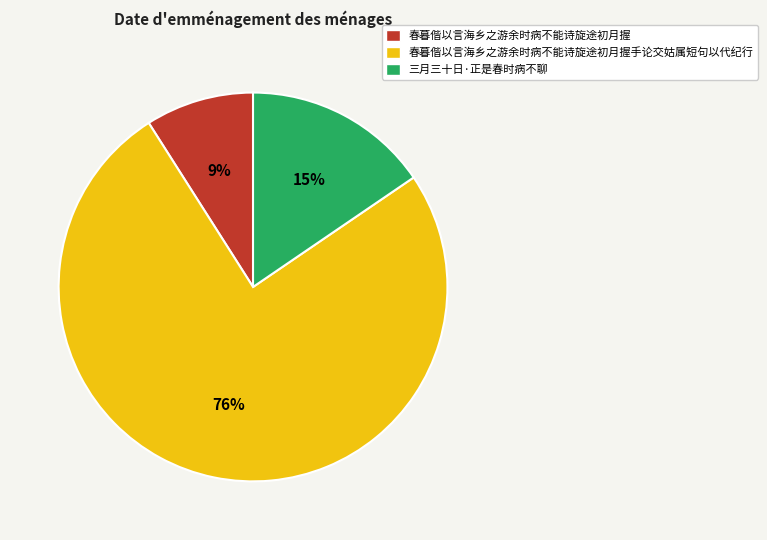

To the nearest percent, what is the combined percentage of 三月三十日·正是春时病不聊 and 春暮偕以言海乡之游余时病不能诗旋途初月握?

24%